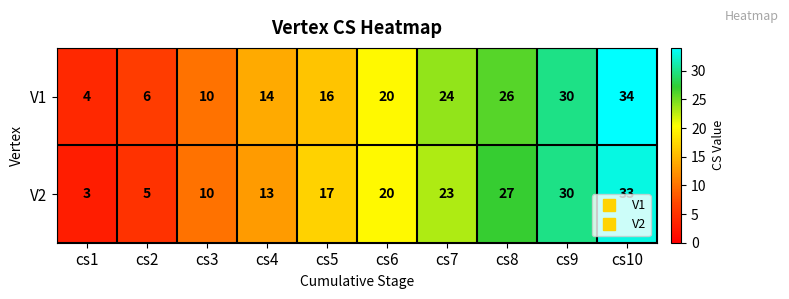

What is the smallest value displayed?

3